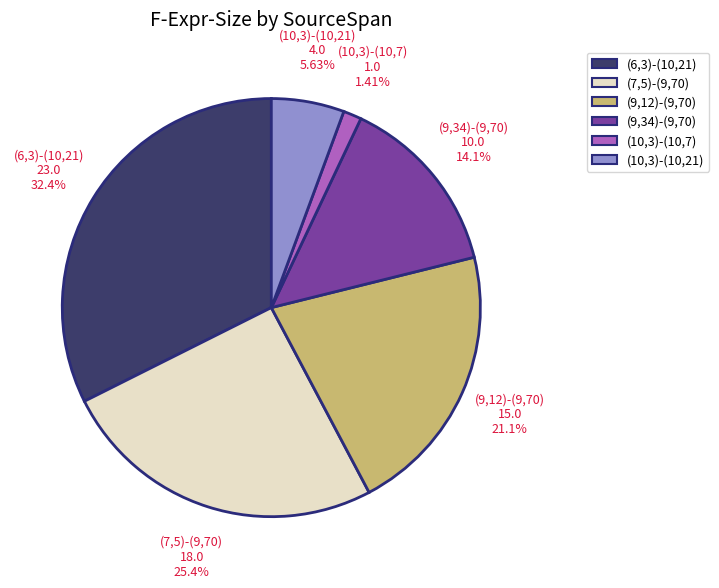

To the nearest percent, what percentage of the pie is (9,34)-(9,70)?

14%